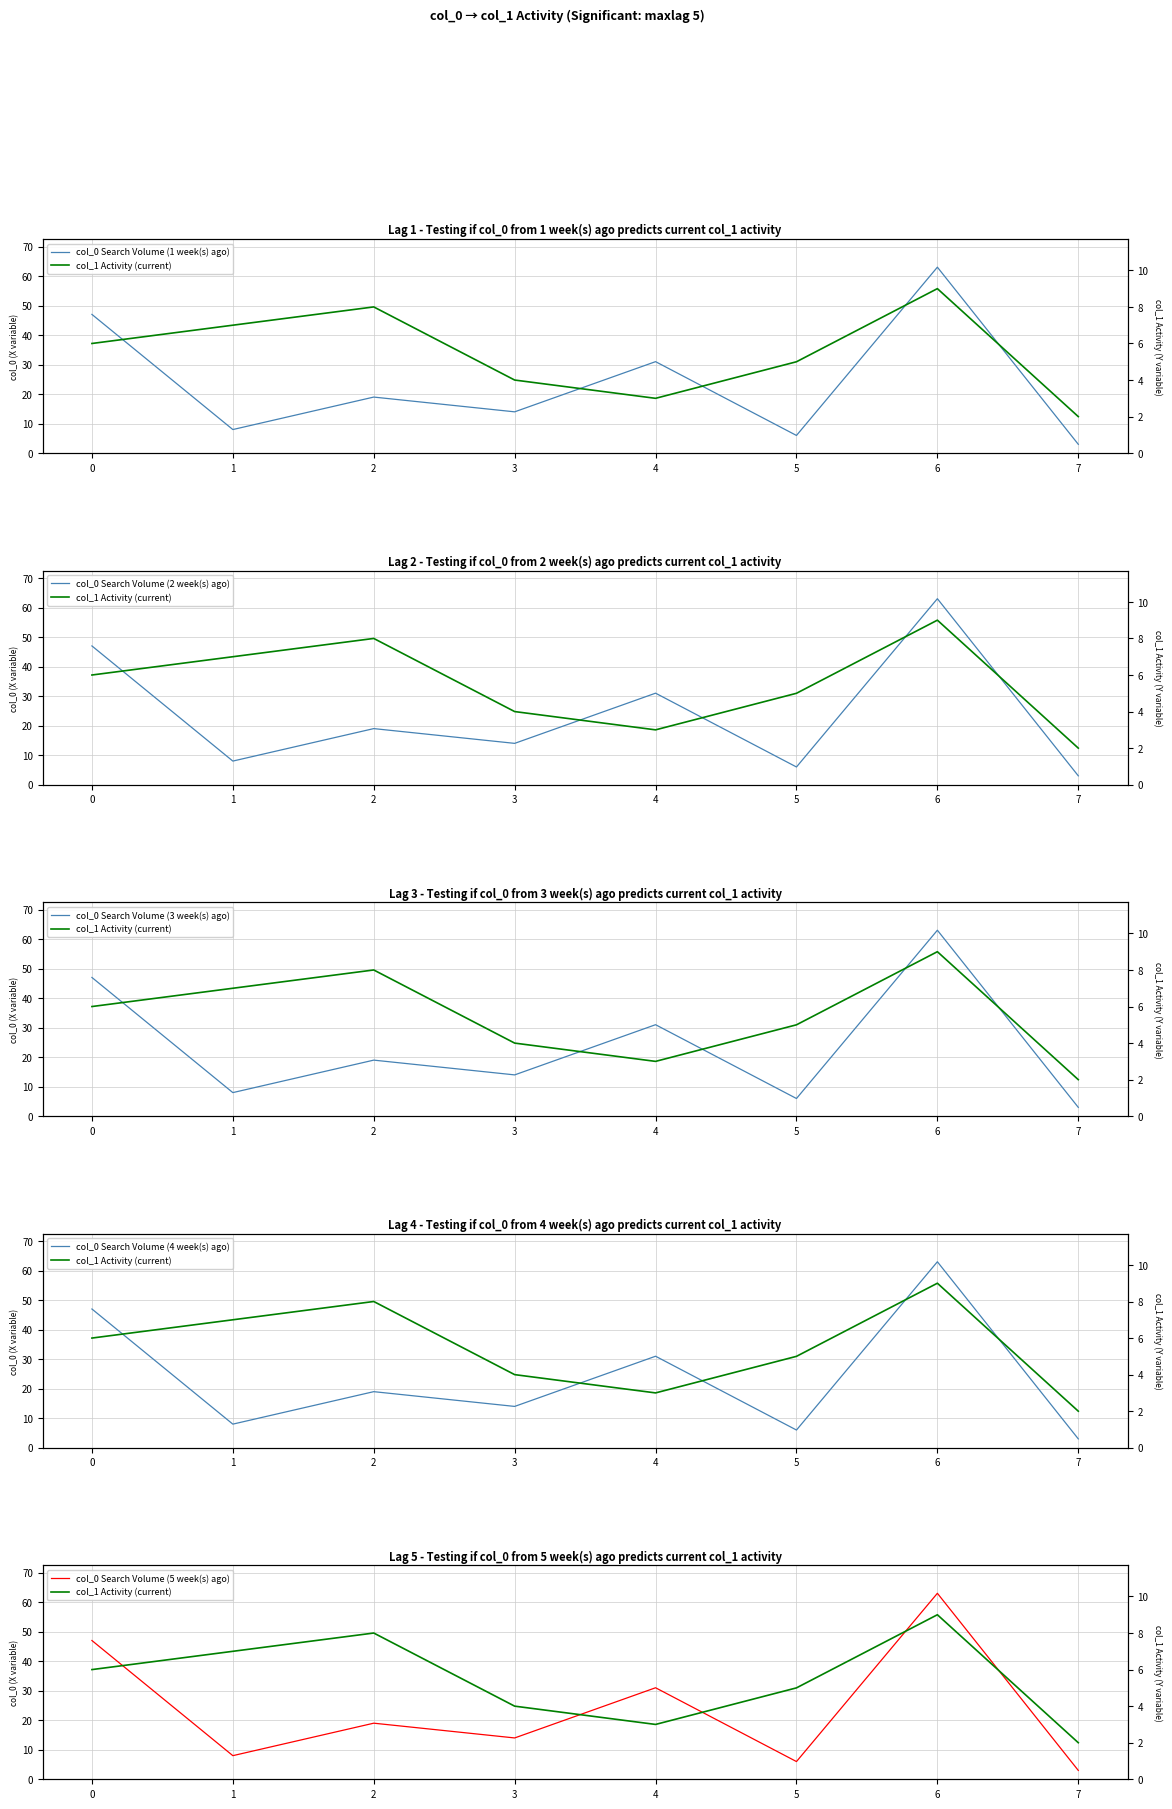

Is this an area chart (filled region under the line)?

No